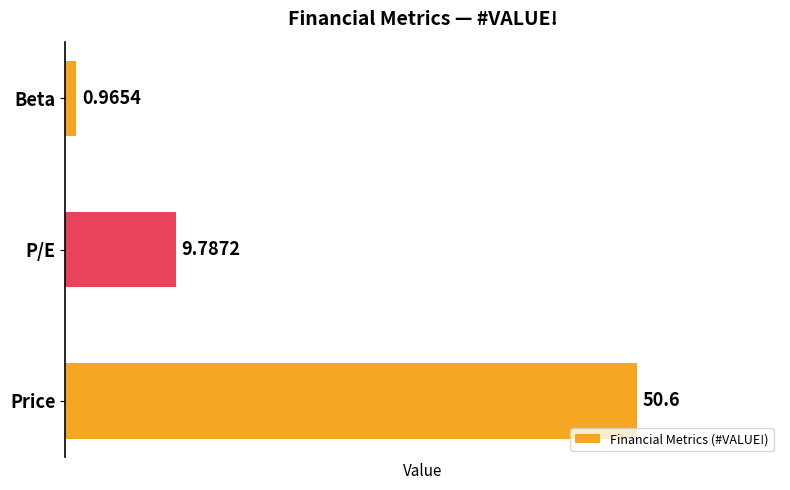

What is the change in value from P/E to Beta?

-8.8